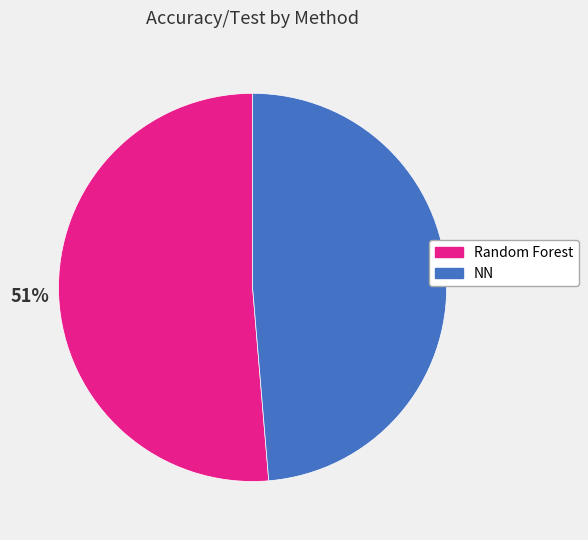

Between Random Forest and NN, which is larger?

Random Forest